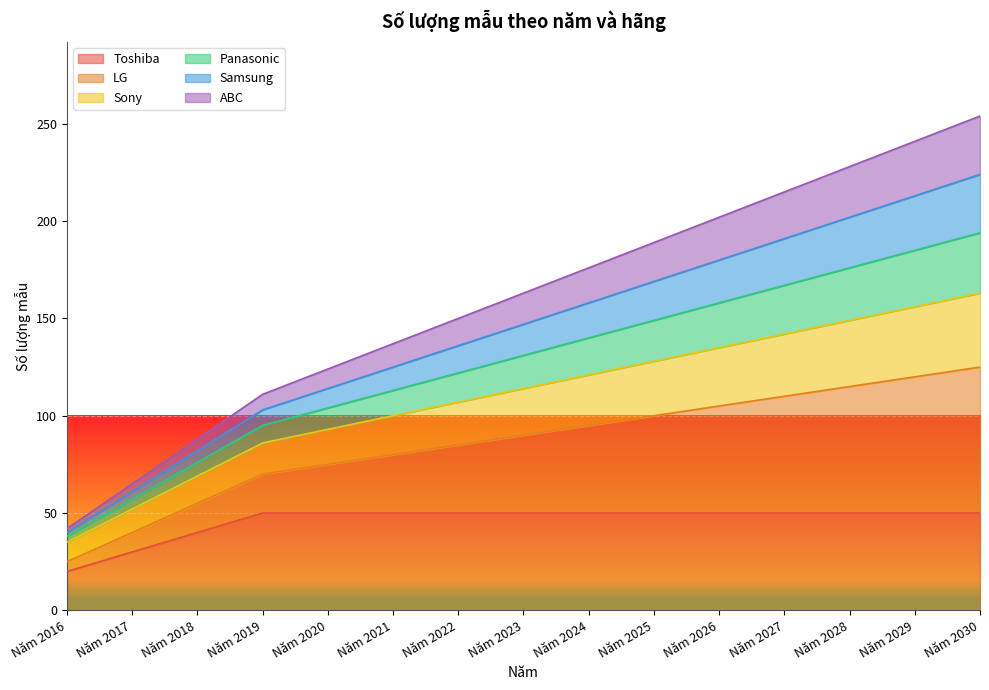

At which label does Toshiba reach its peak?

Năm 2019